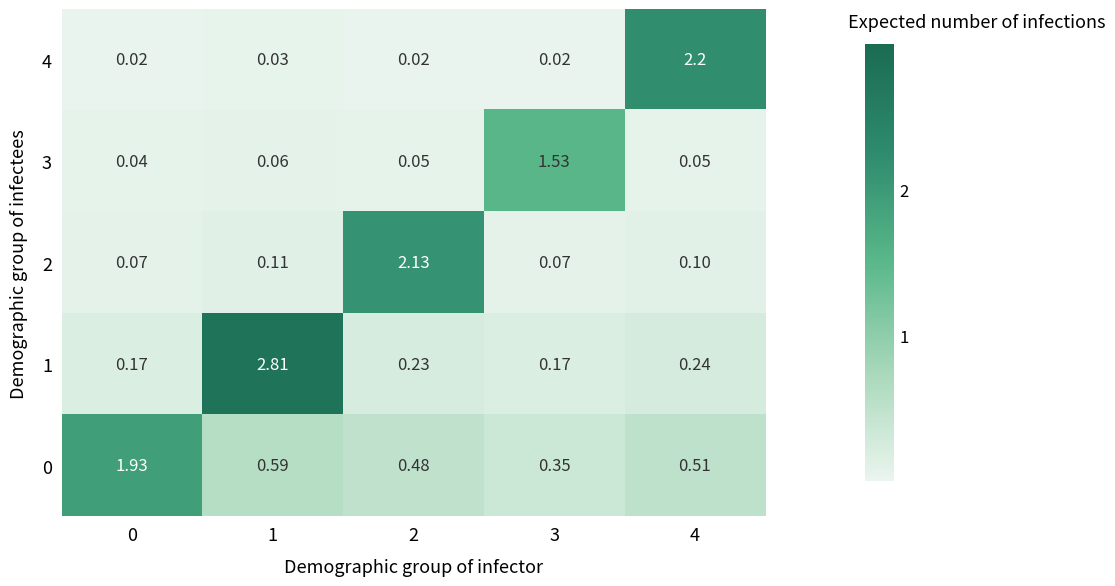

How many series are shown in this chart?

5